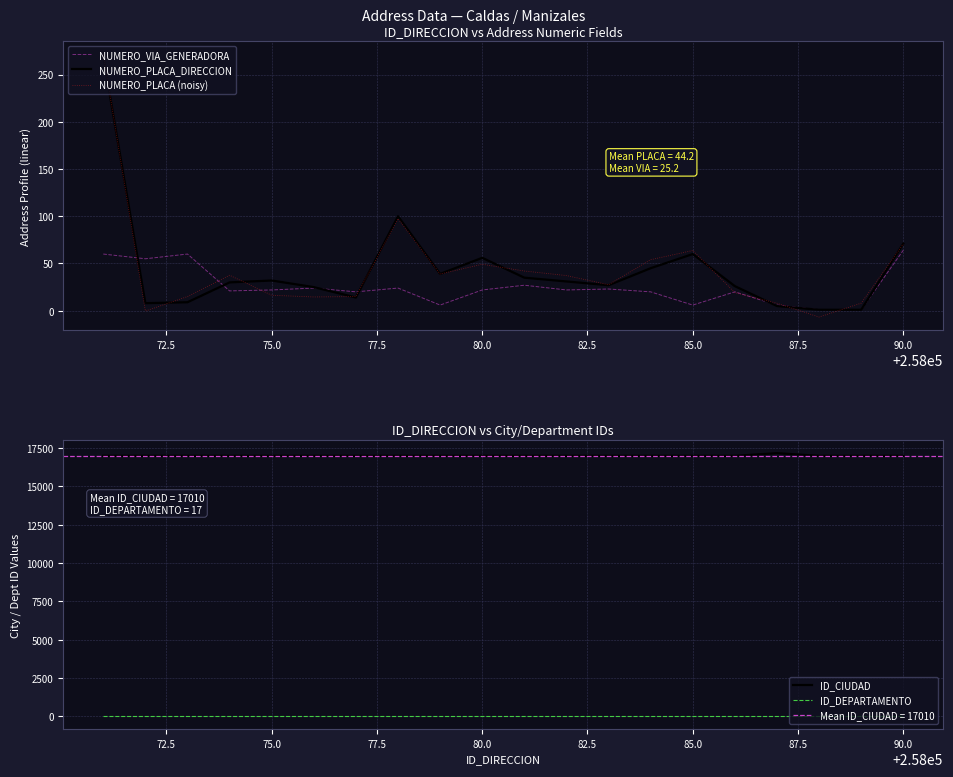

What is the minimum value for NUMERO_PLACA (noisy)?

-6.7